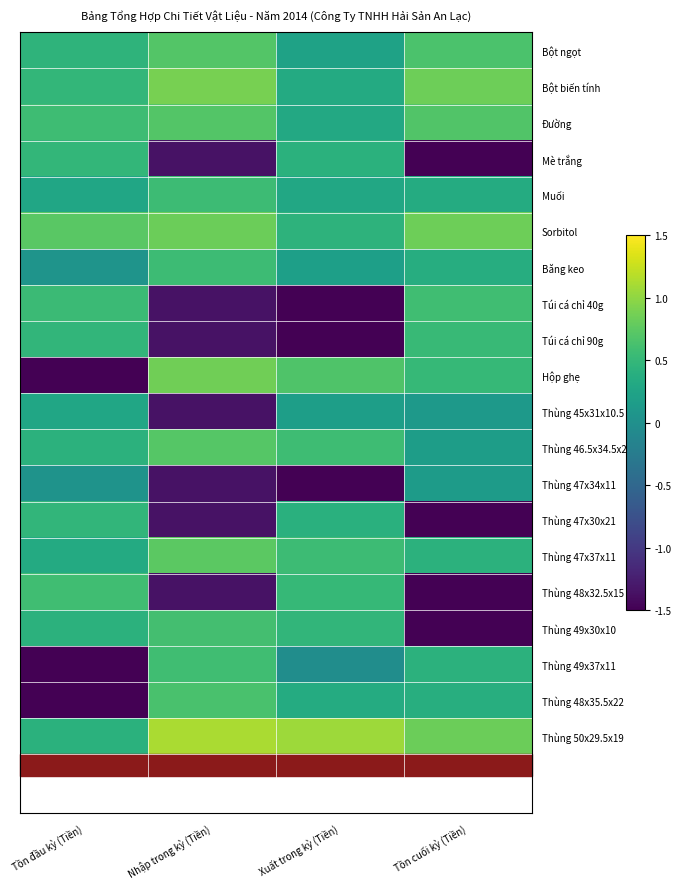

At which category is the sum across all series the highest?

Tồn đầu kỳ (Tiền)